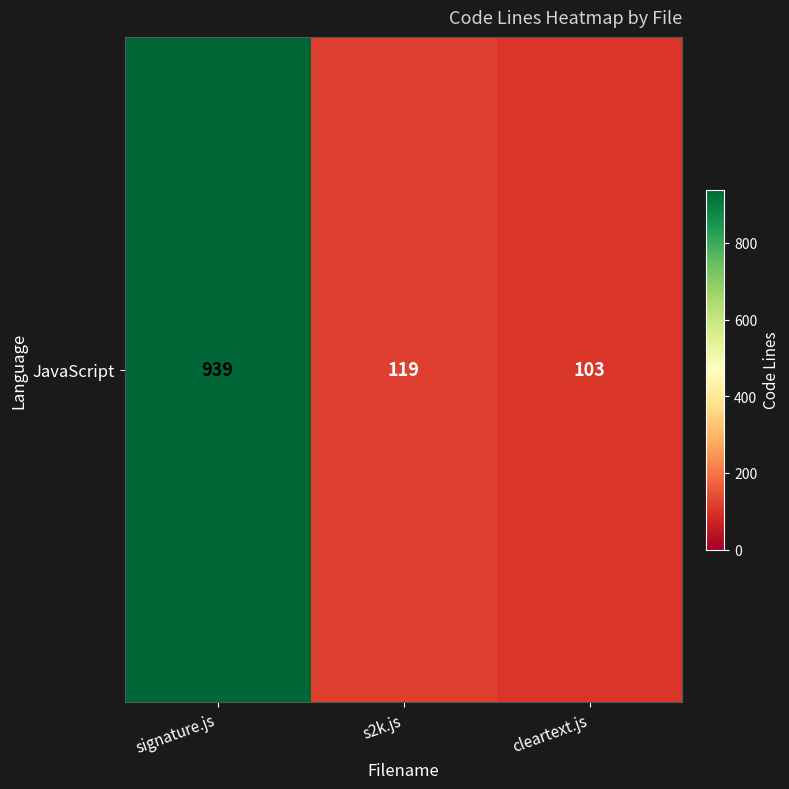

What is the average value?

387